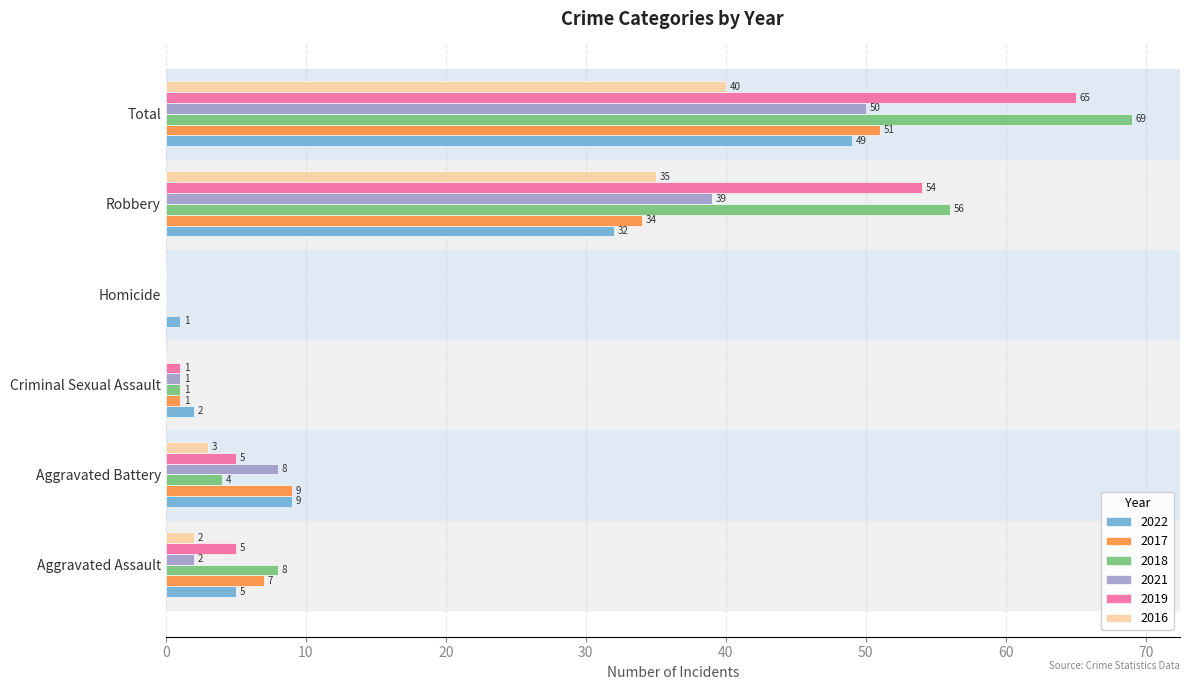

Which series changed the most between Aggravated Battery and Robbery?

2018